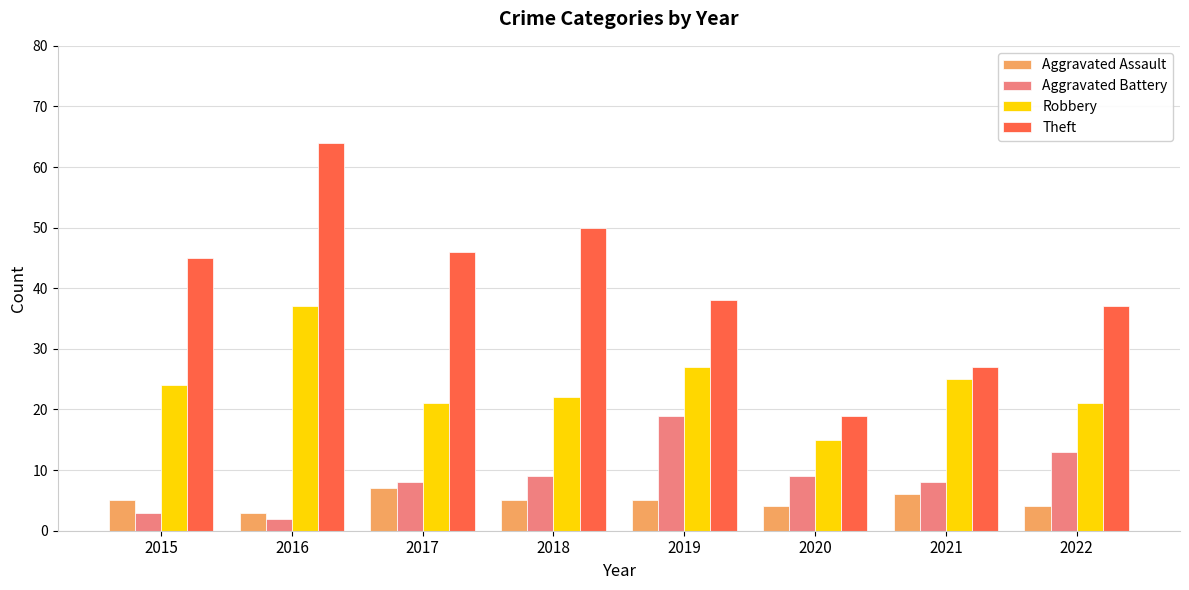

What is the minimum value shown in the chart?

2